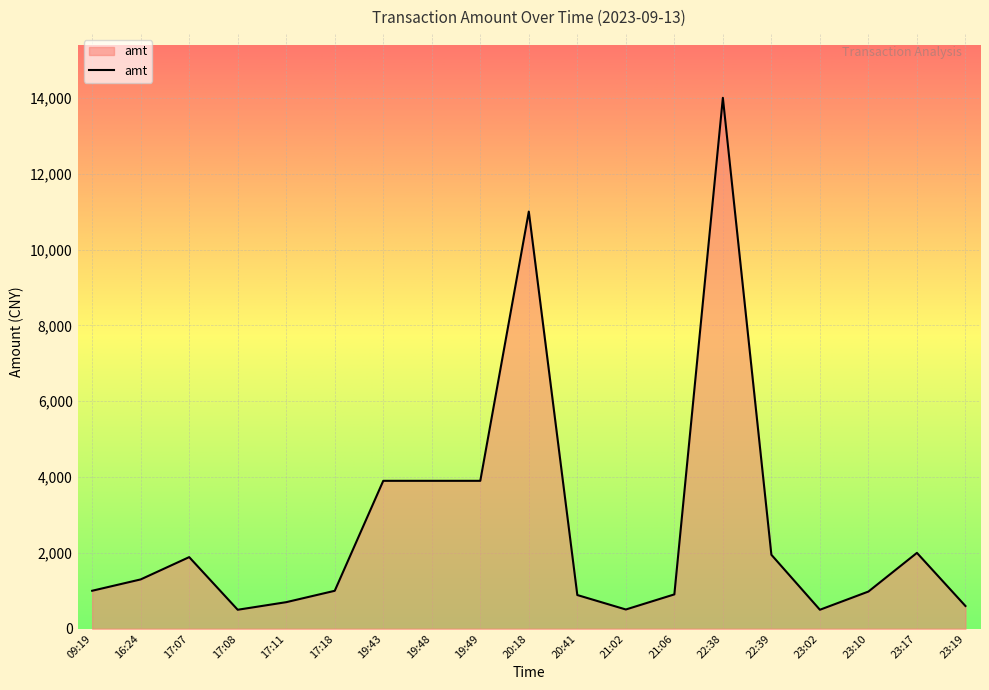

The value at 22:39 is 899.1. True or false?

False